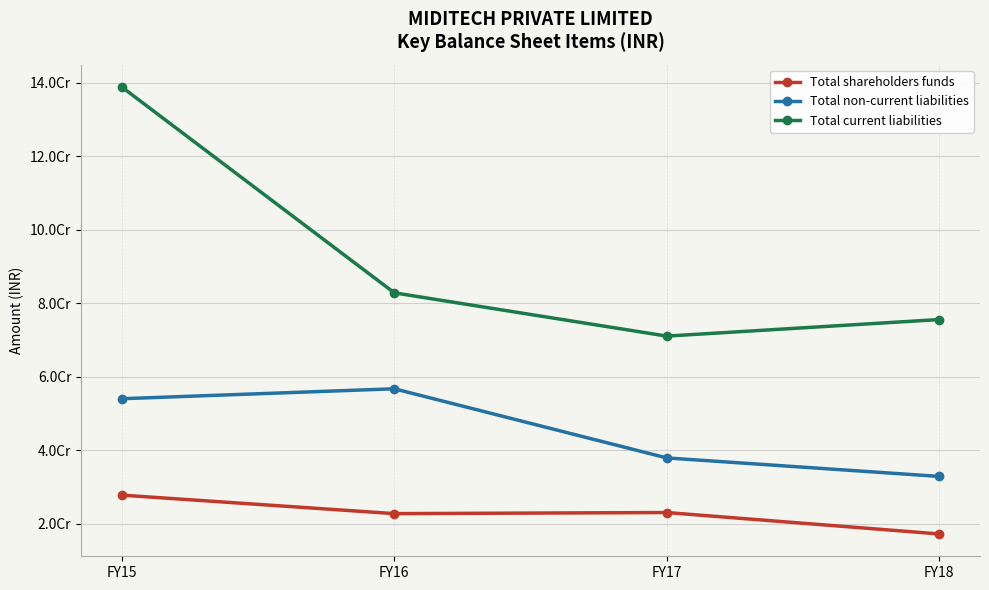

Rank the series at FY15 from lowest to highest value.

Total shareholders funds, Total non-current liabilities, Total current liabilities